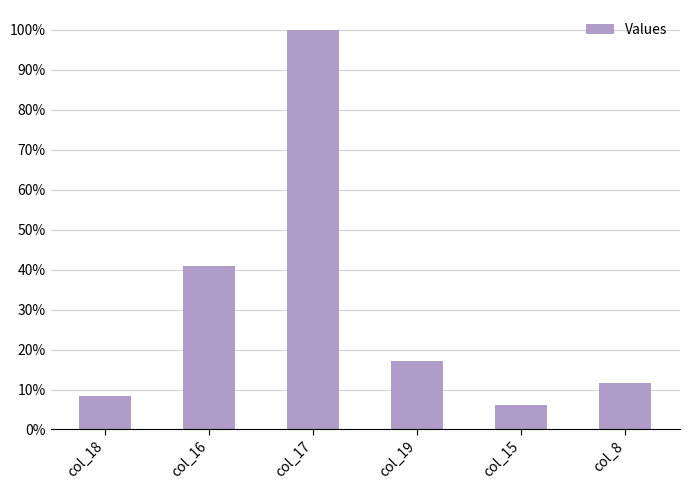

List the labels in order of value, smallest first.

col_15, col_18, col_8, col_19, col_16, col_17